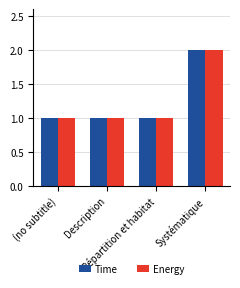

How many categories are shown in the chart?

4